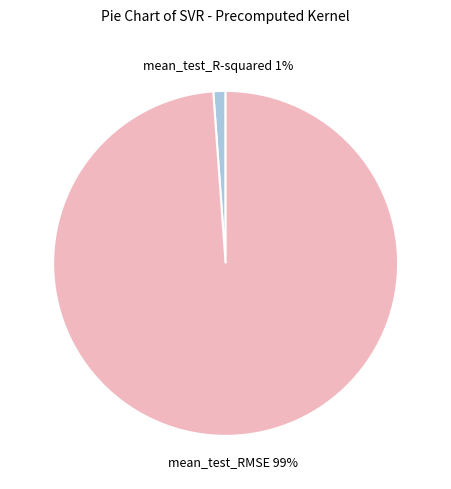

Combined, do mean_test_RMSE and mean_test_R-squared account for over 50%?

Yes